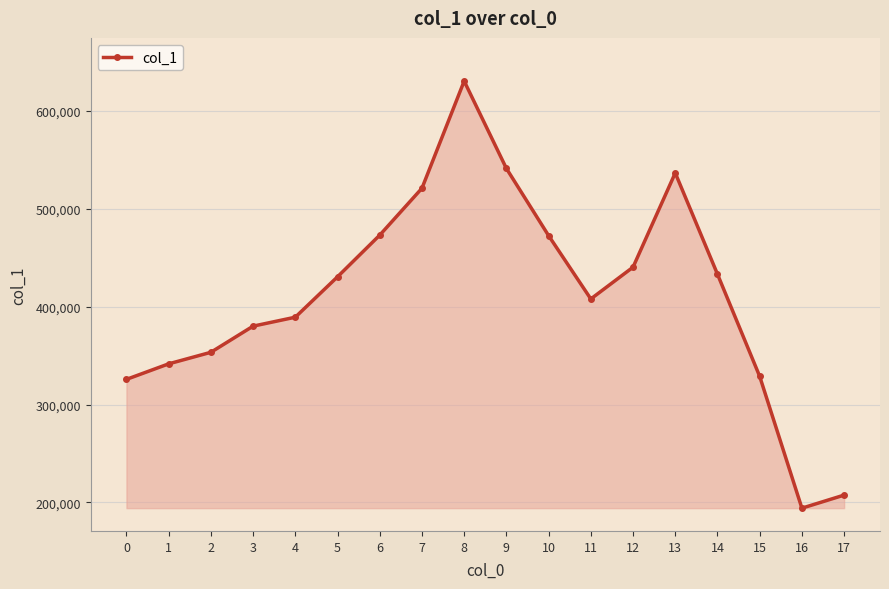

Does the chart have visible grid lines?

Yes